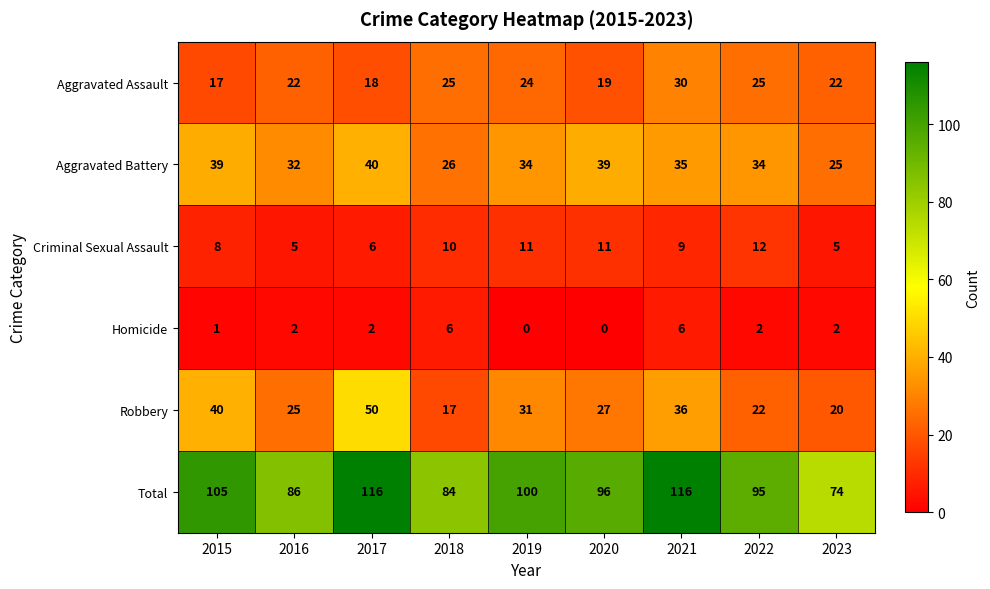

Where is Robbery nearest to the value 33?

2019